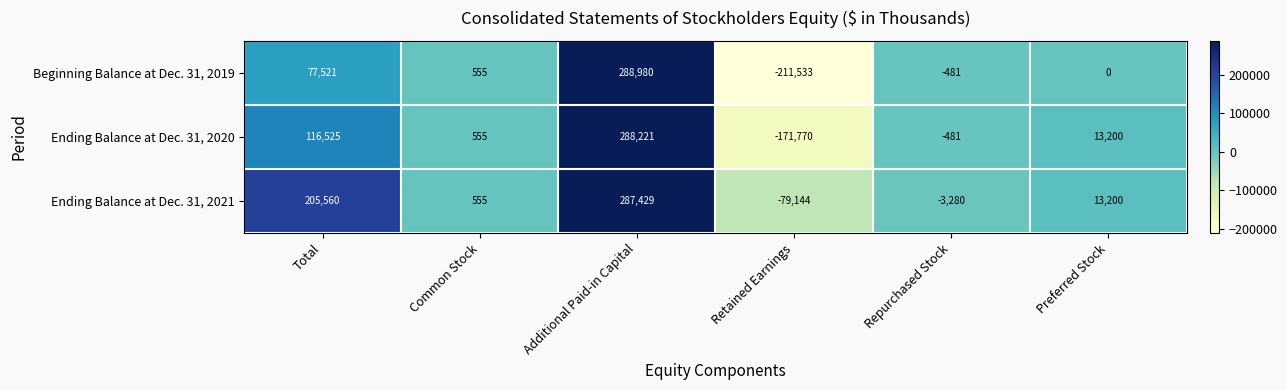

List the series in order of their overall mean, highest first.

Ending Balance at Dec. 31, 2021, Ending Balance at Dec. 31, 2020, Beginning Balance at Dec. 31, 2019